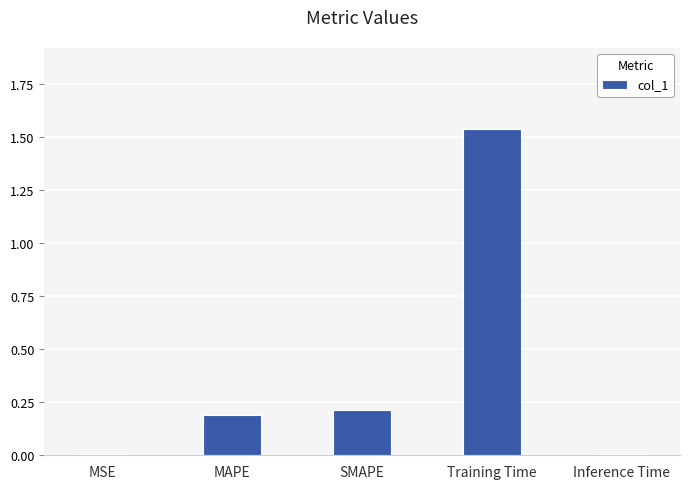

What is the sum of all values?

2.0